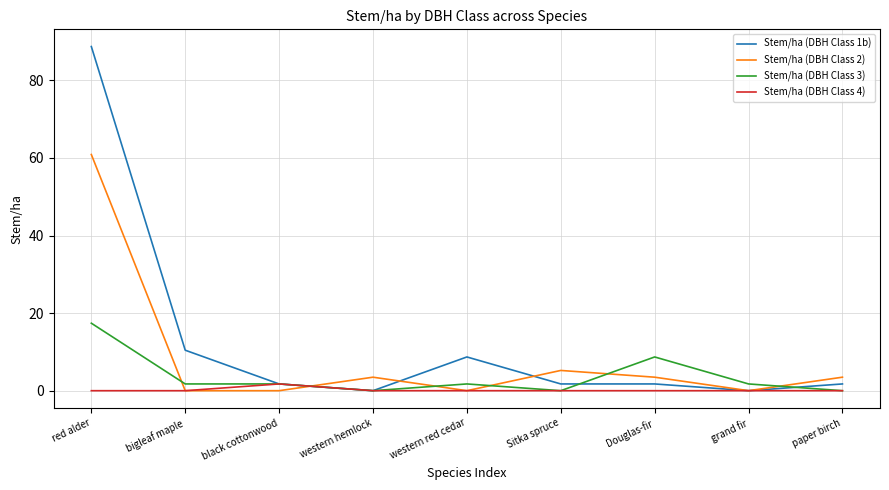

Does the chart display data point markers on the line(s)?

No